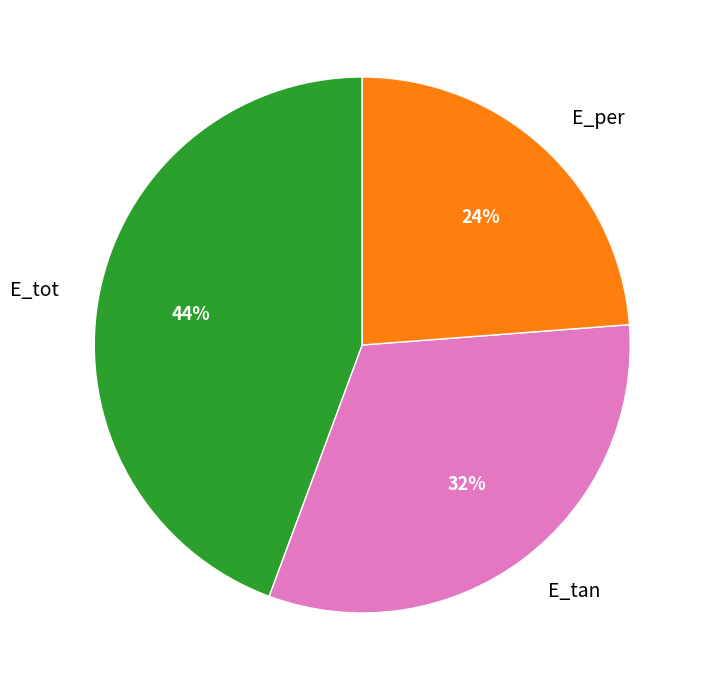

To the nearest percent, what percentage of the pie is E_tot?

44%